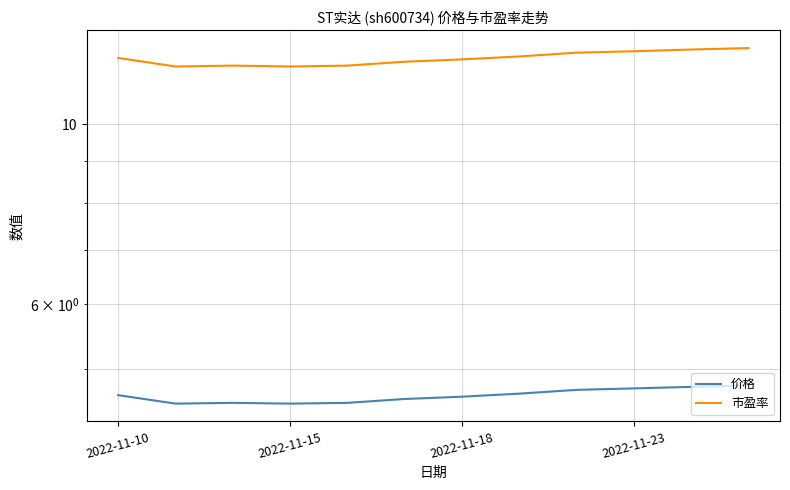

Where is 价格 nearest to the value 4?

2022-11-15